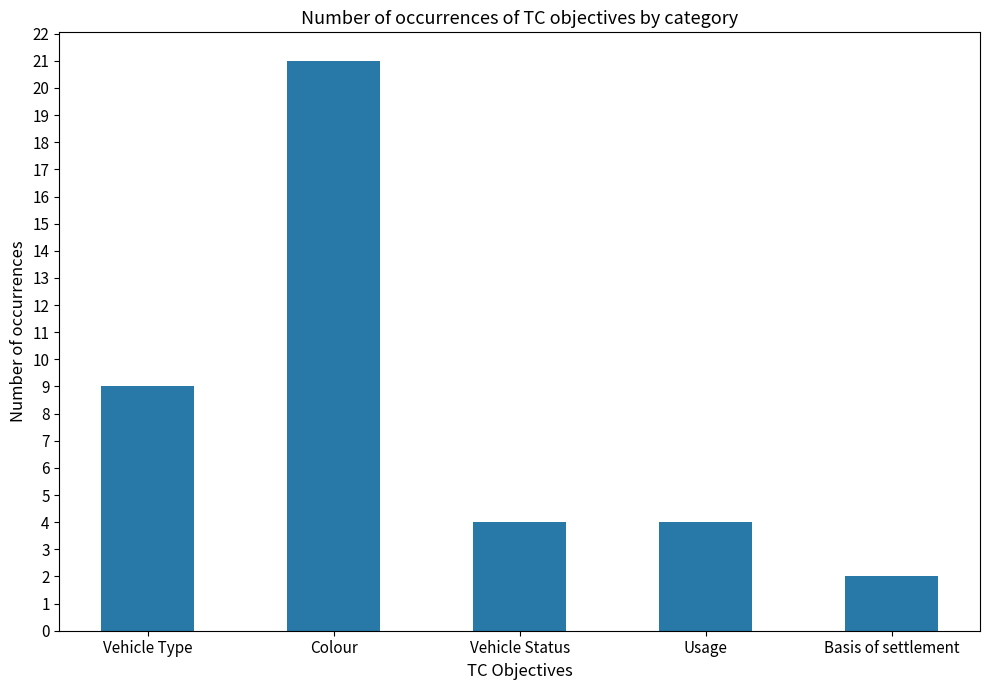

How many values are between 4 and 9?

3